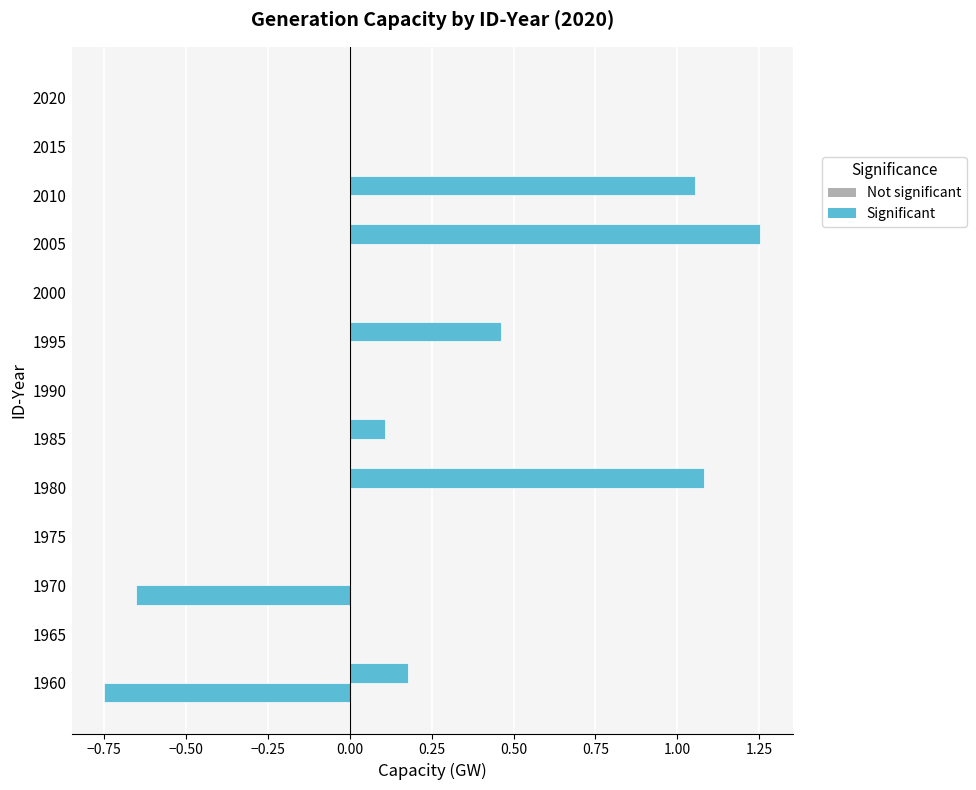

How many series are shown in this chart?

2